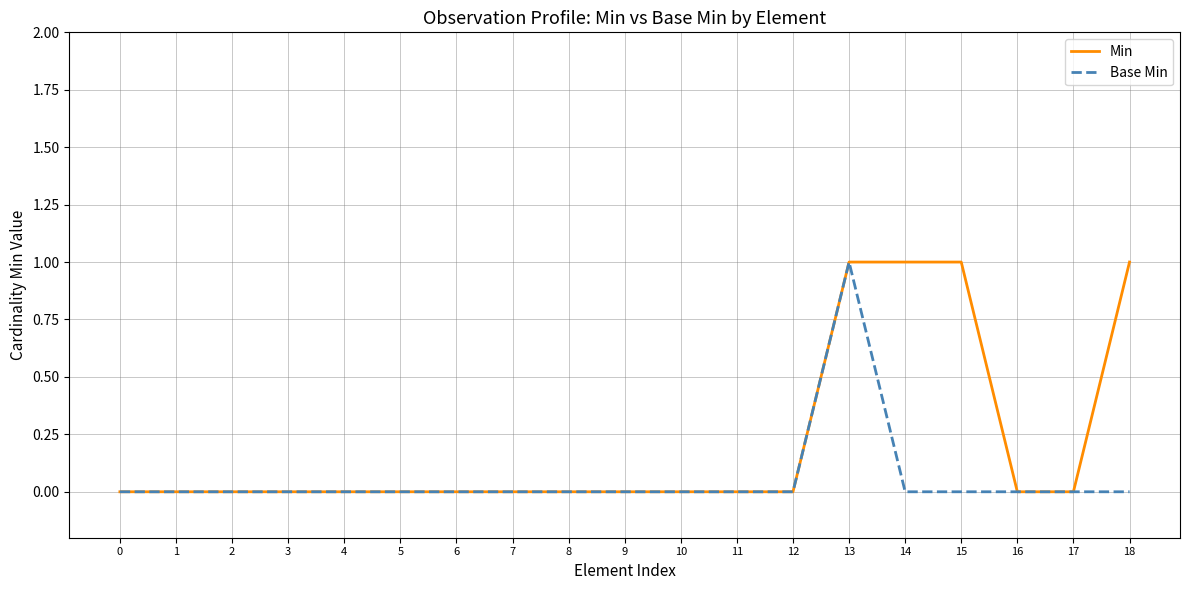

Count the Min values in the range 0 to 1.

19